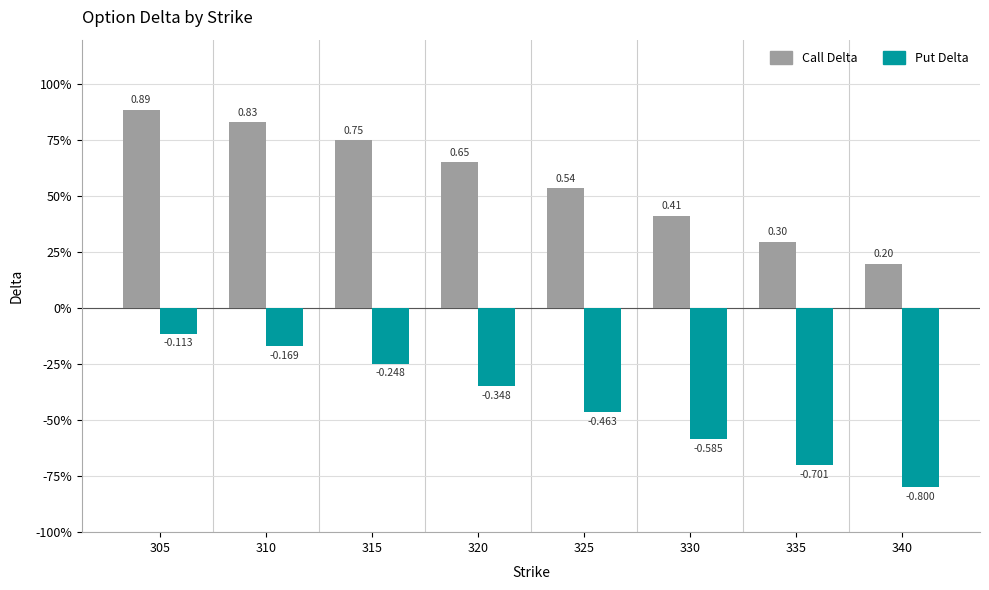

What are all the series names shown in the legend?

Call Delta, Put Delta